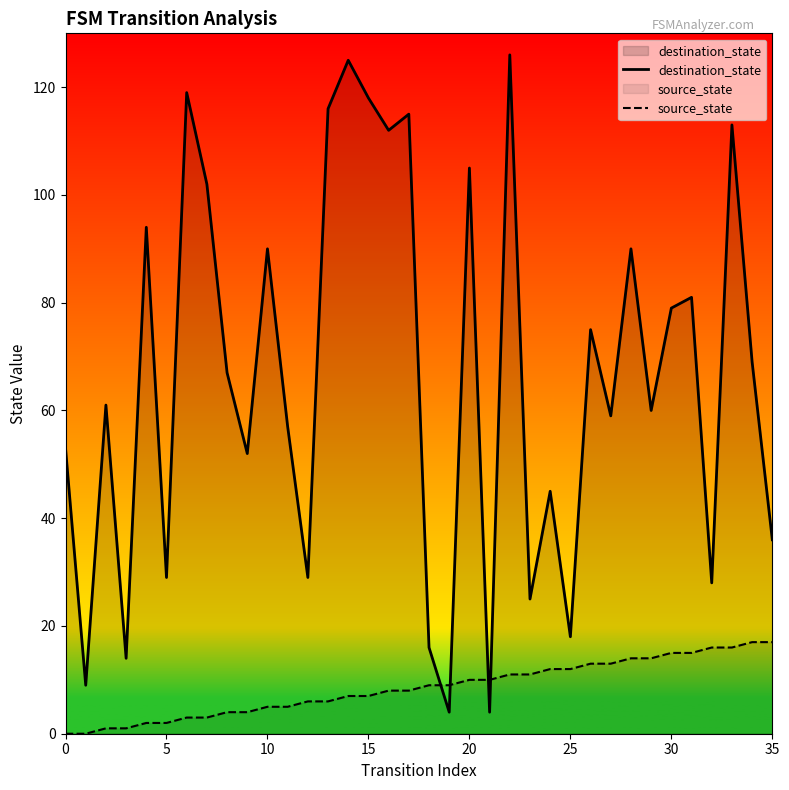

What is the maximum value for destination_state?

126